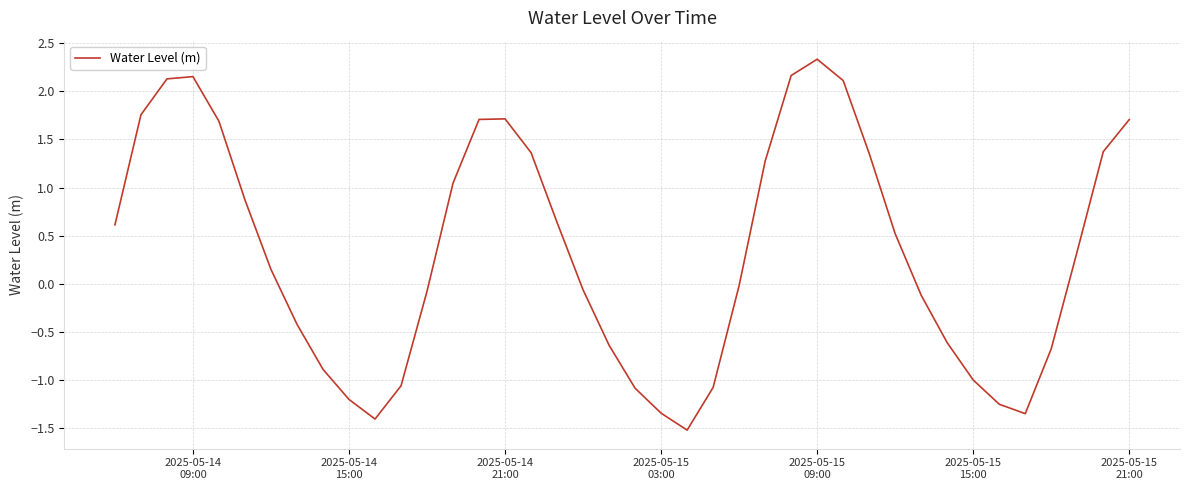

What is the minimum value shown in the chart?

-1.5